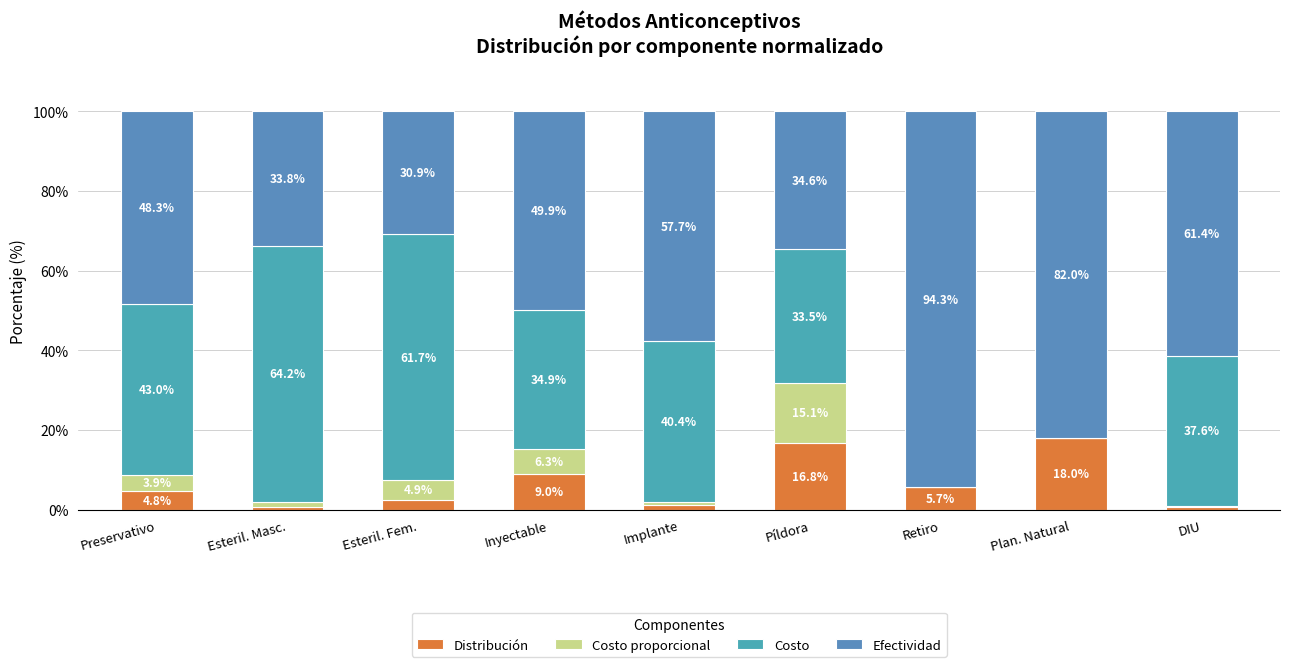

How many categories are shown in the chart?

9